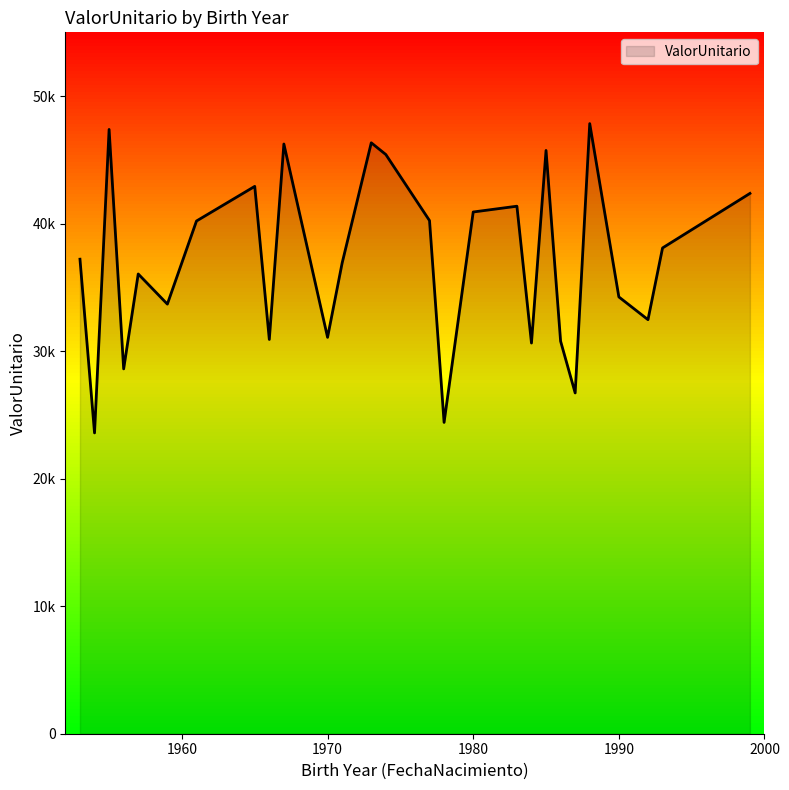

Does the chart have visible grid lines?

No